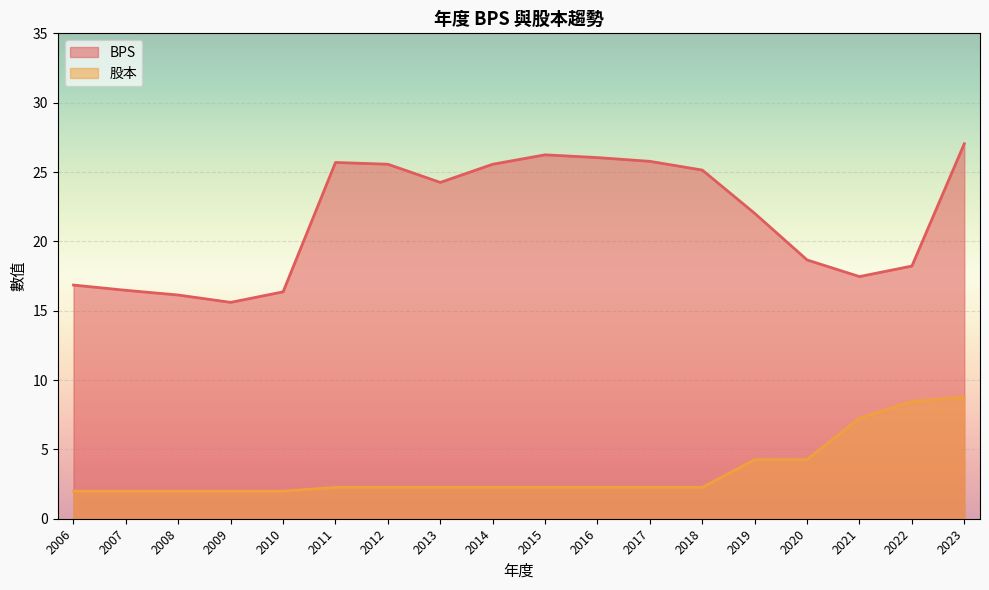

What is the total value across all series at 2009?

17.6